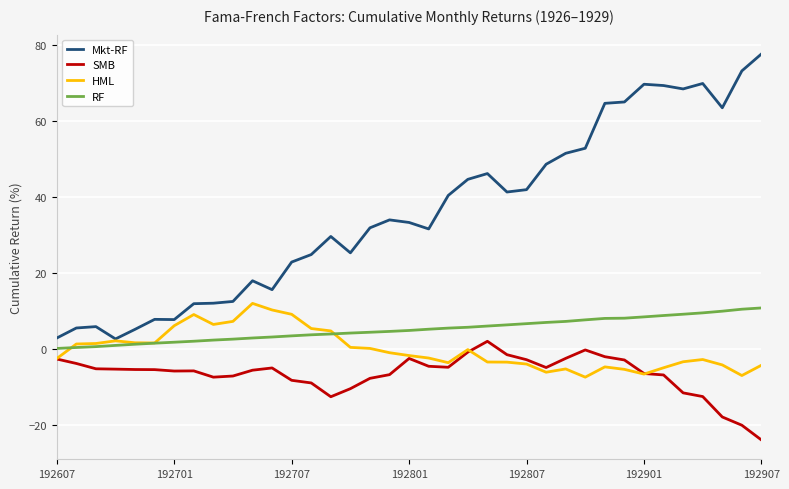

True or false: HML has more than 0 points higher than both neighbors.

True